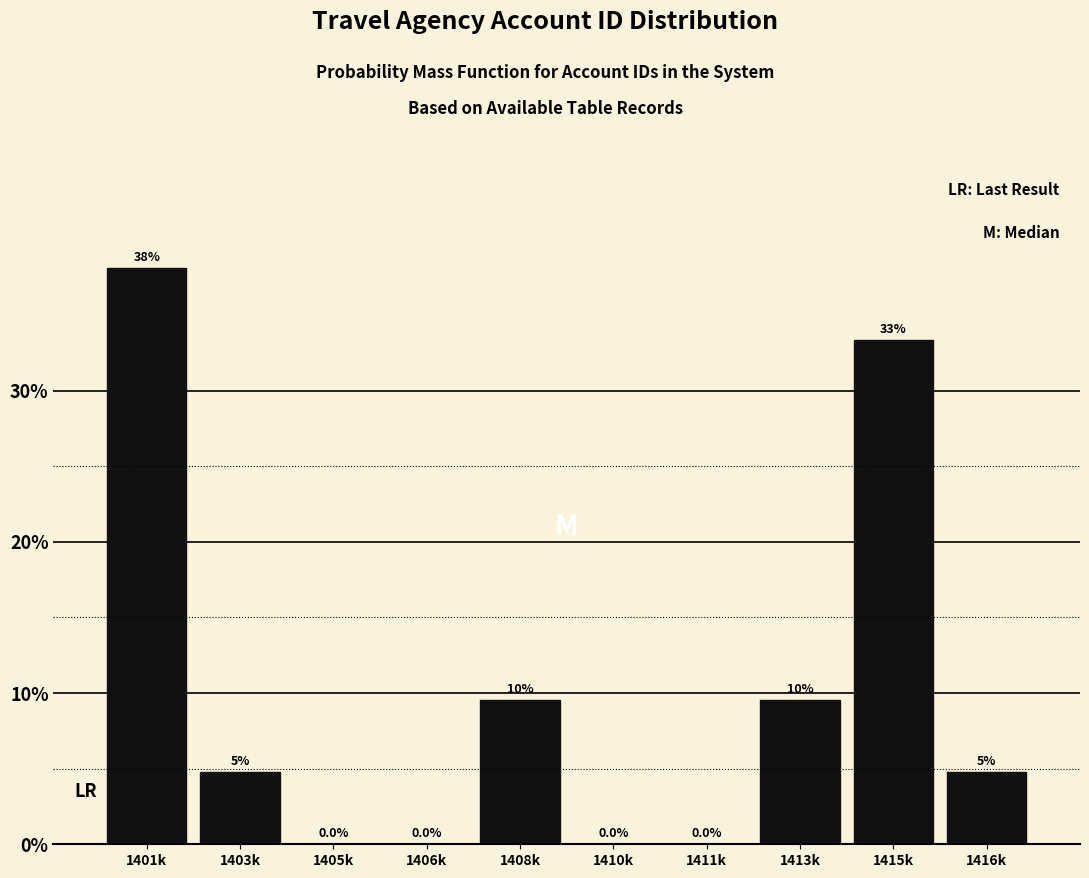

At which category does the chart reach its peak across all series?

1401k